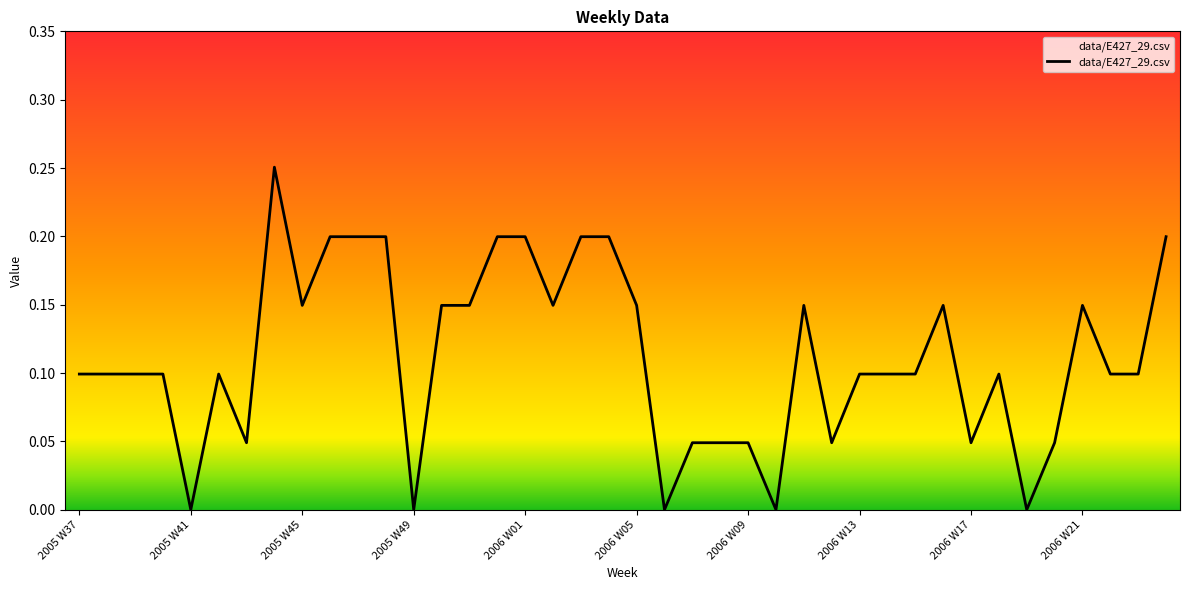

How many lines are shown in the chart?

1